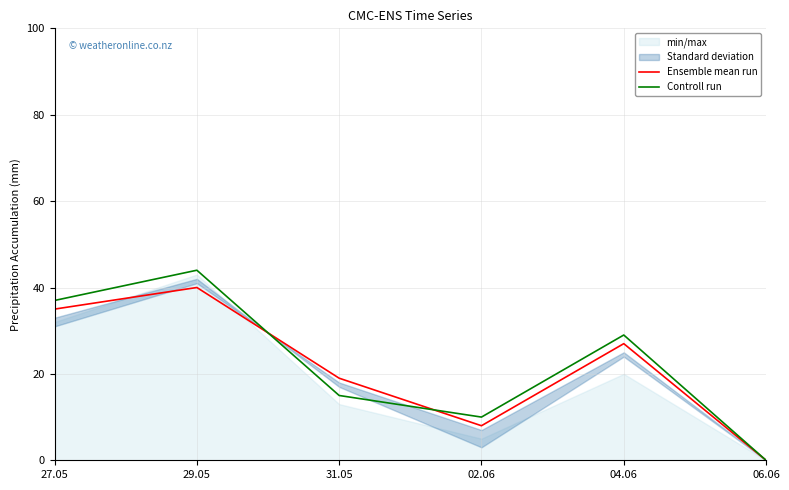

True or false: Ensemble mean run has a value of 40 at 29.05.

True